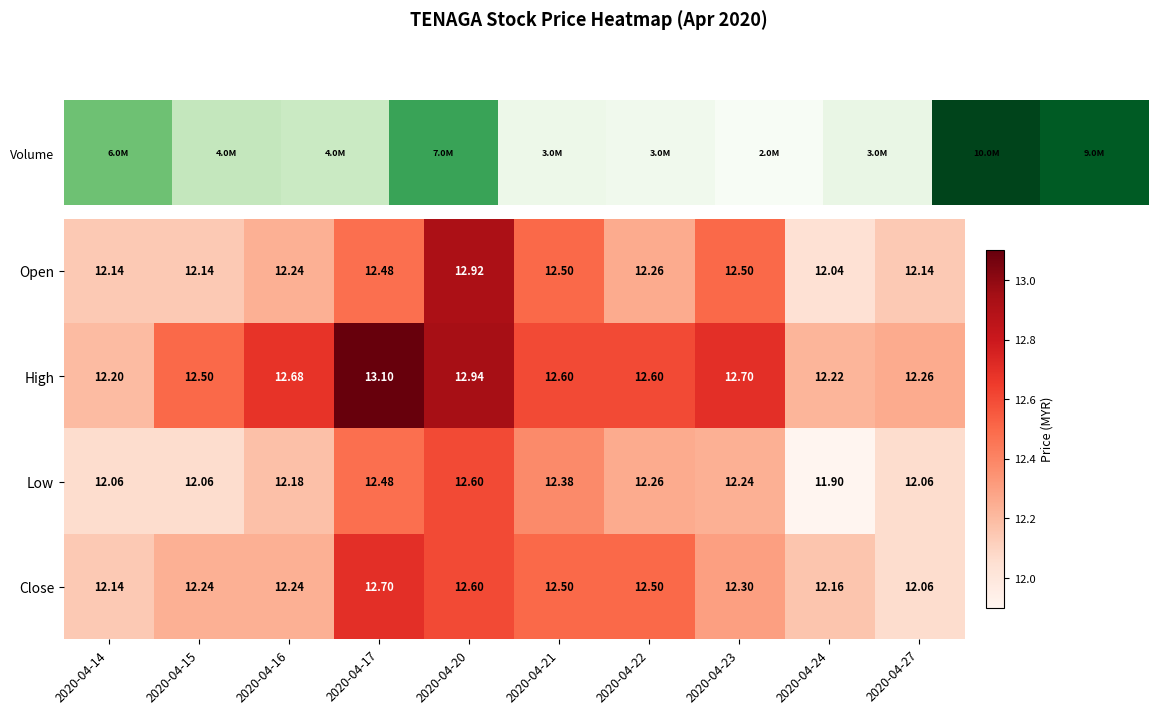

Which series has the largest range (max minus min)?

High